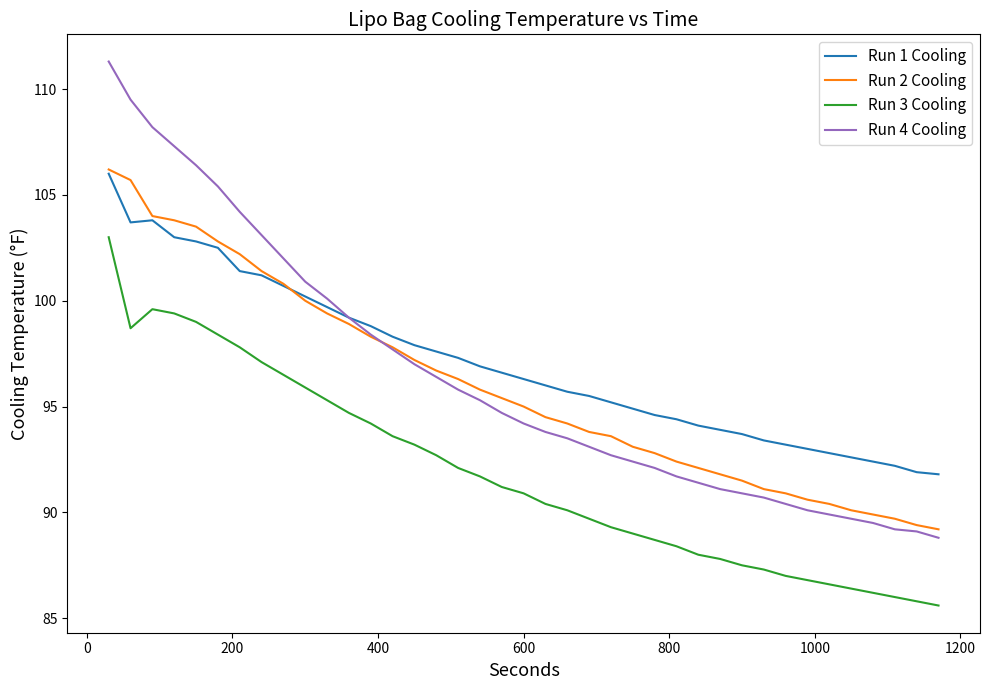

What is the difference between the maximum and minimum values in the Run 1 Cooling series?

14.2